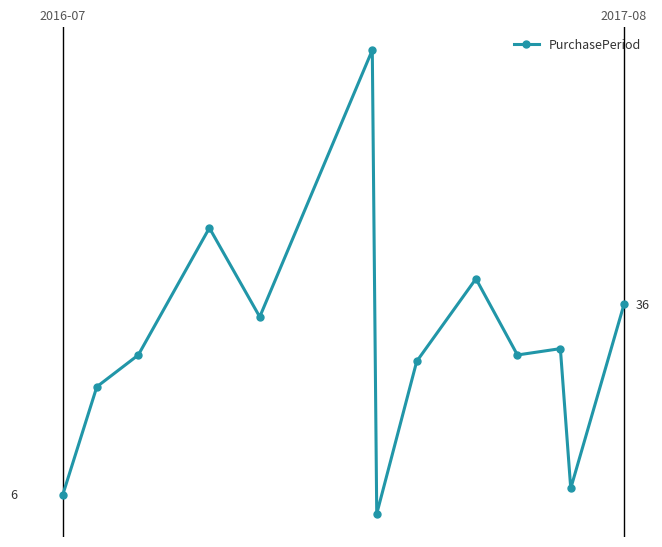

Does the chart have visible grid lines?

No